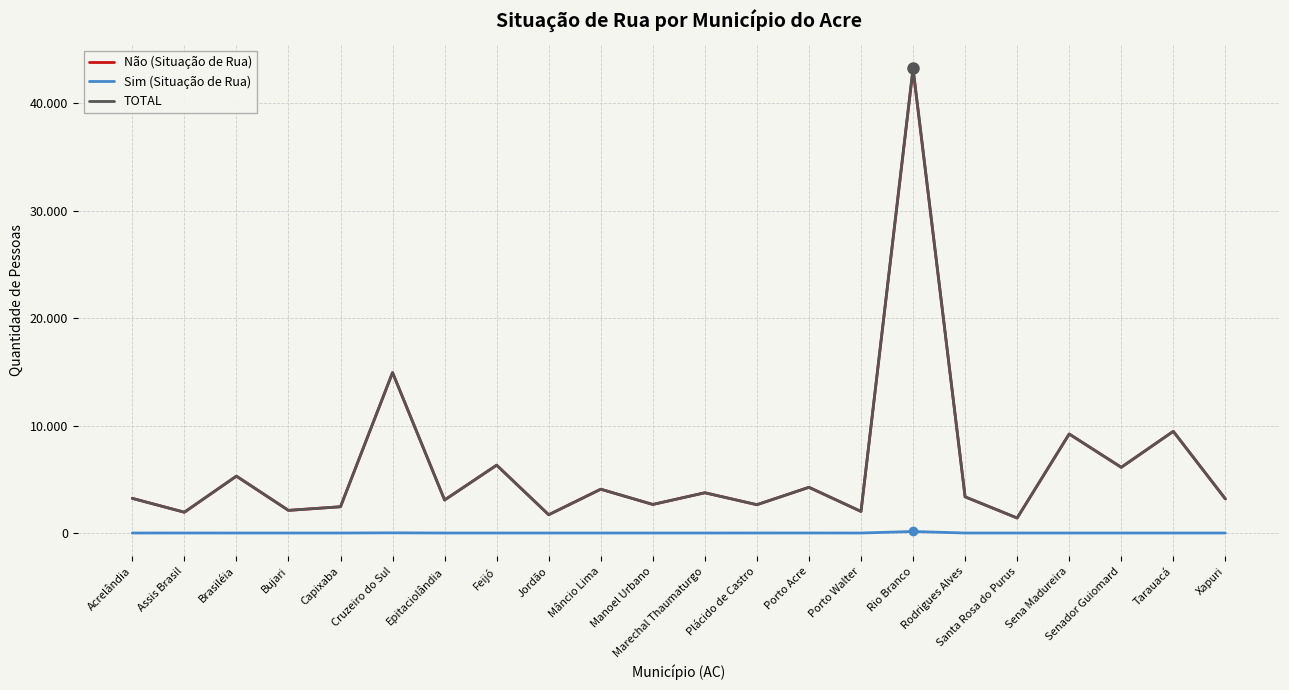

What is the average value of the Não (Situação de Rua) series?

6193